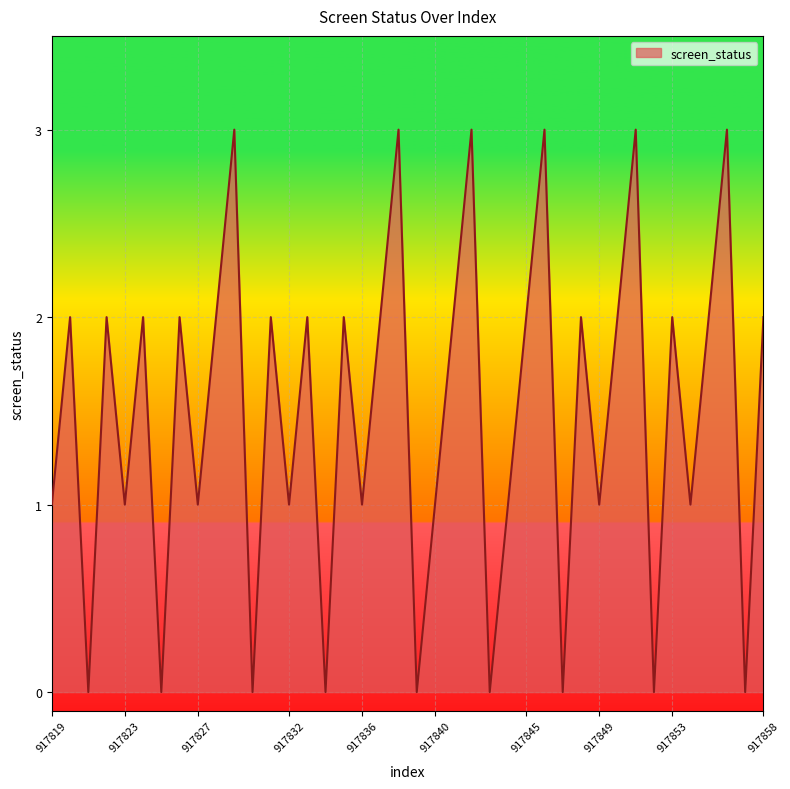

How many interior local peaks (higher than both neighbors) does the data have?

15